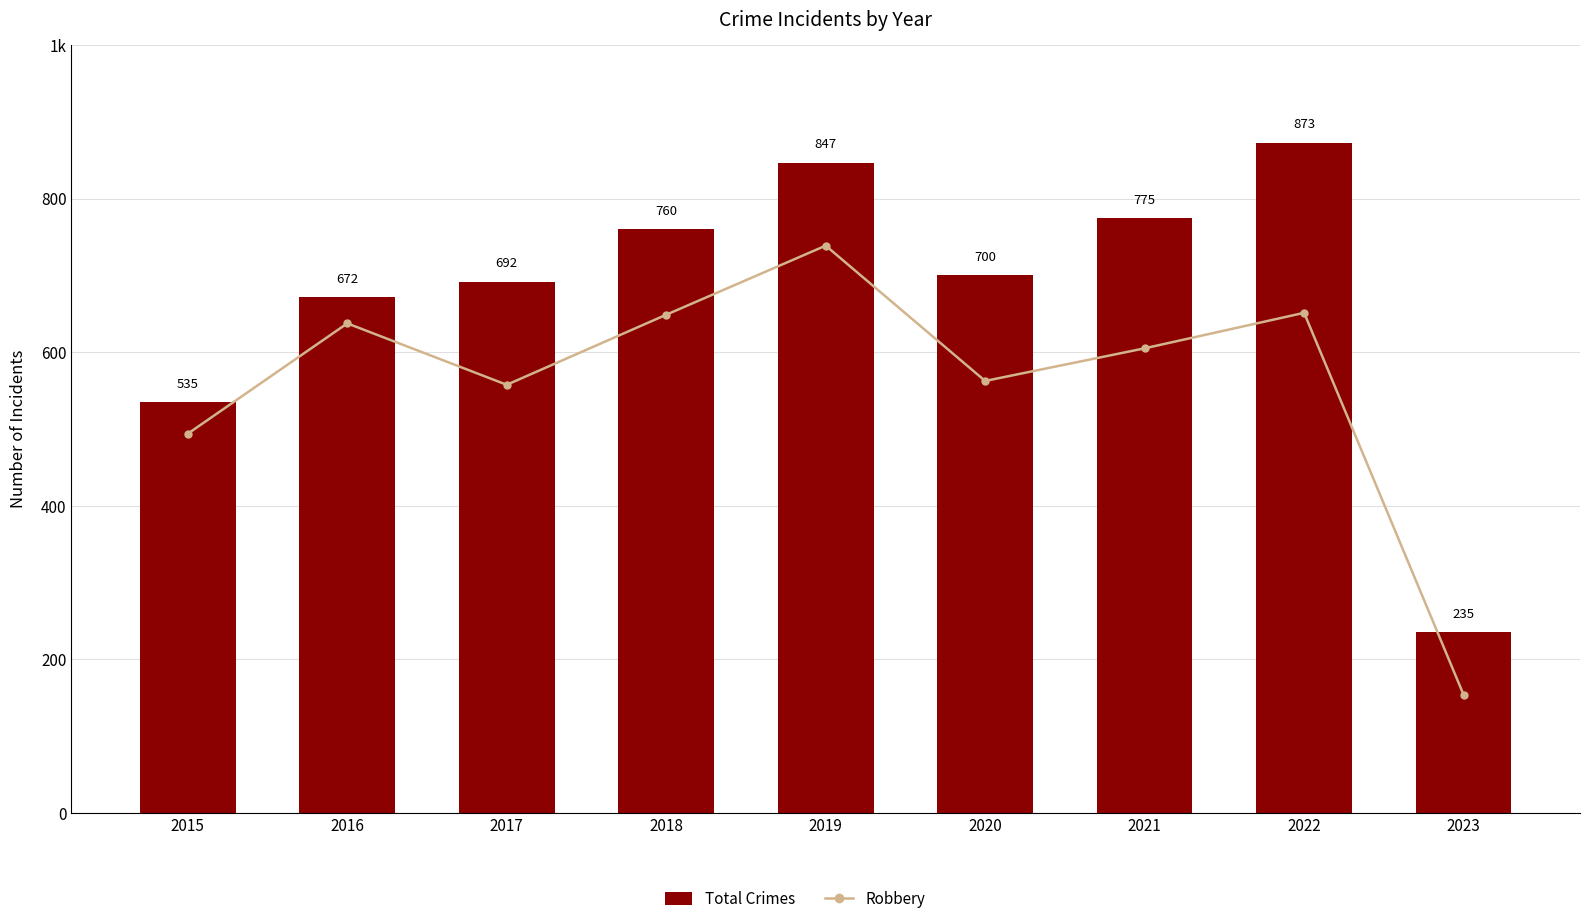

List the series in order of their overall mean, highest first.

Total Crimes, Robbery